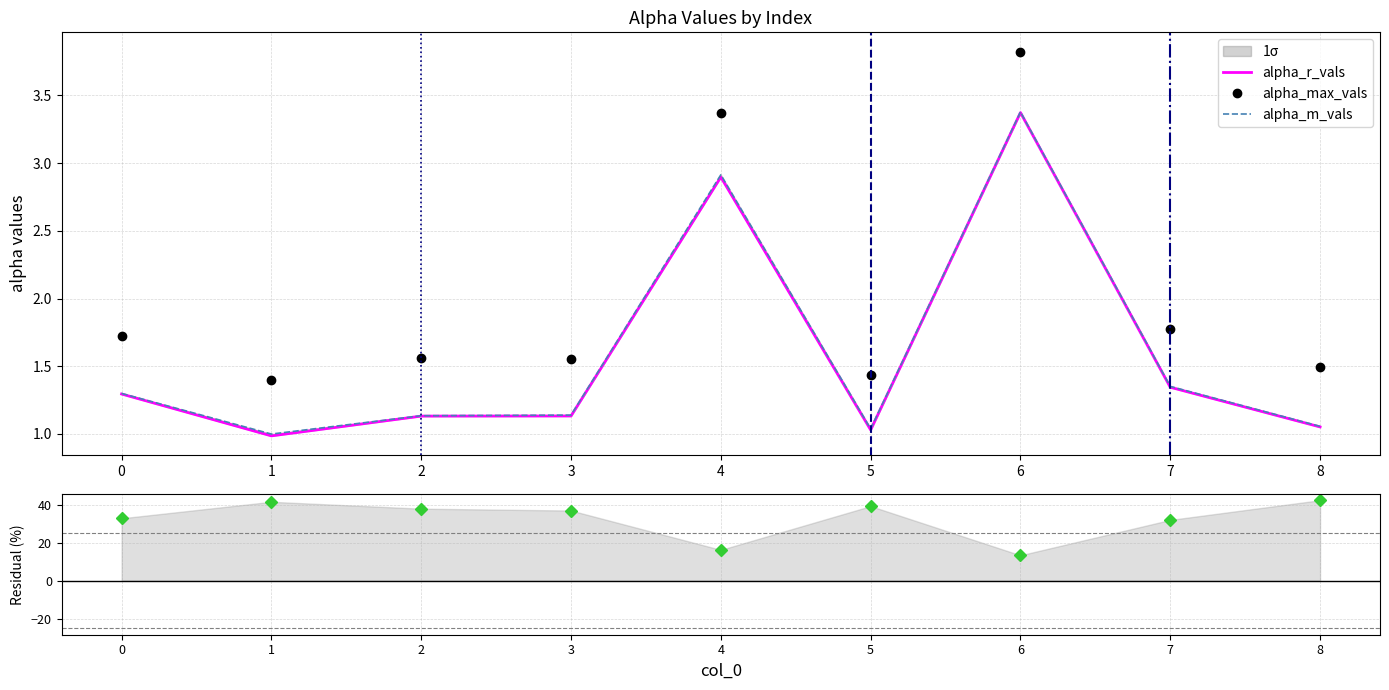

True or false: alpha_m_vals and alpha_max_vals cross at least once.

False